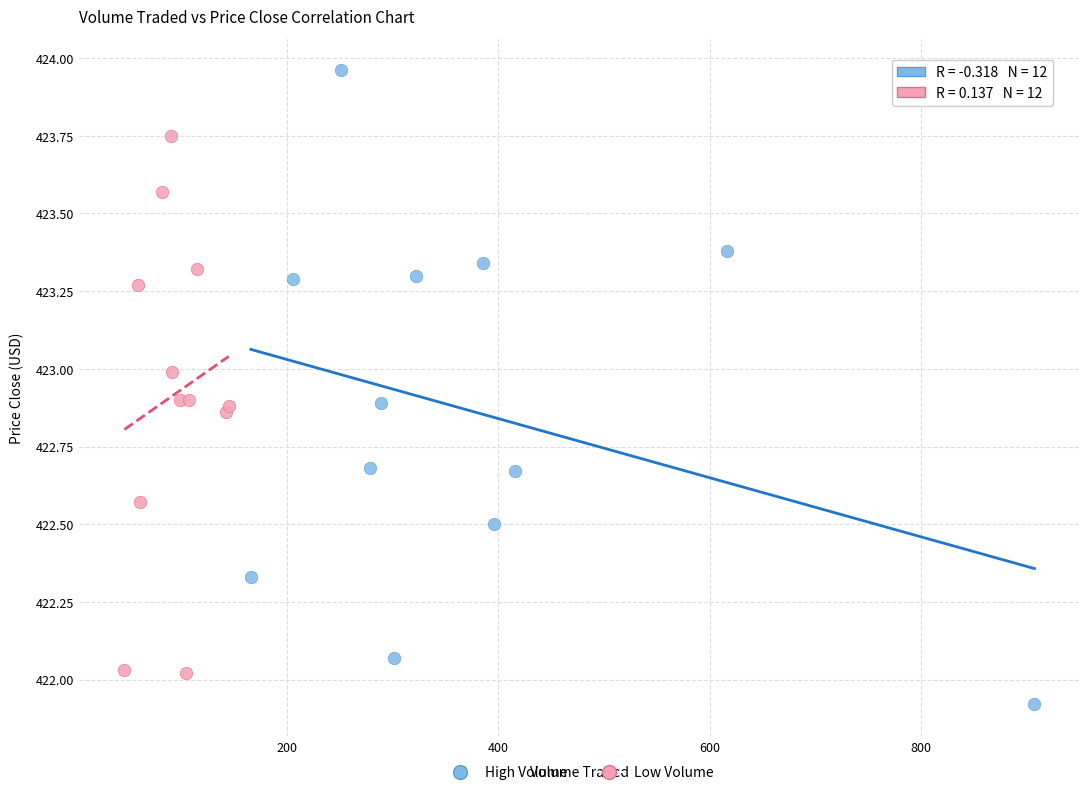

Which series reaches the maximum Y coordinate?

High Volume